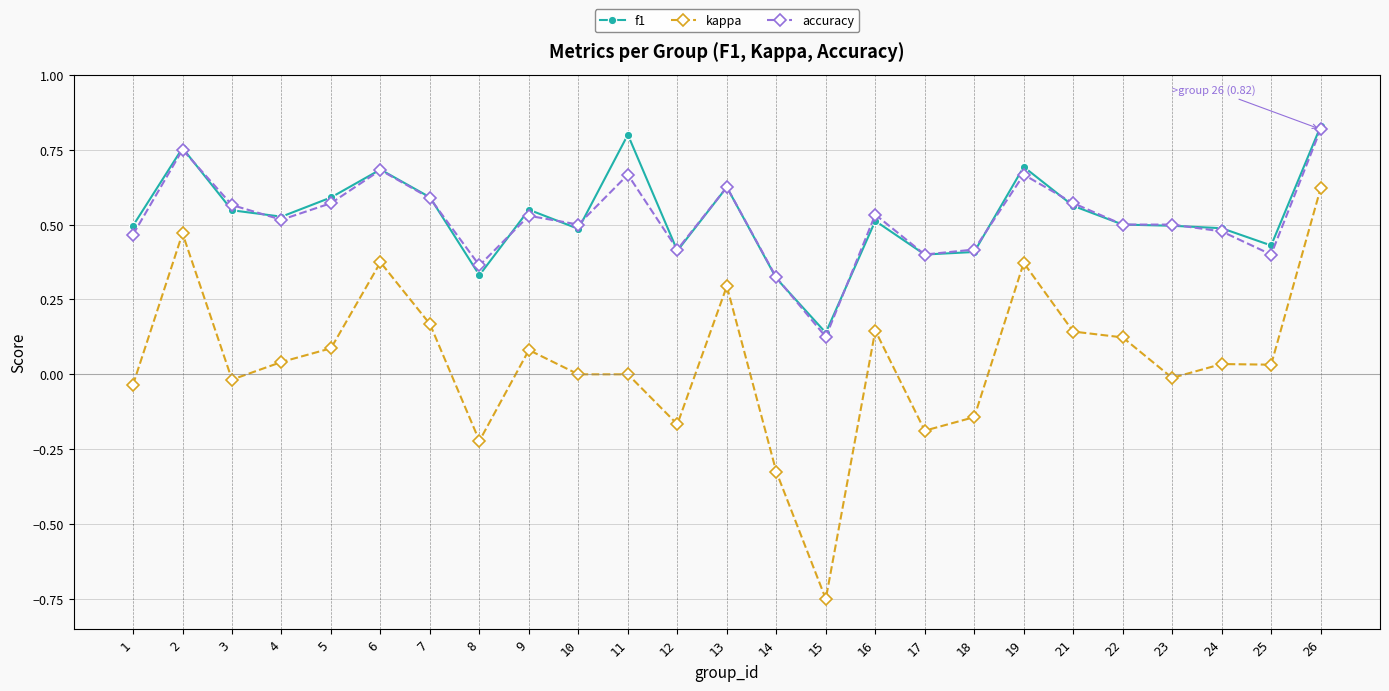

True or false: f1 has a value of 0.7 at 4.

False